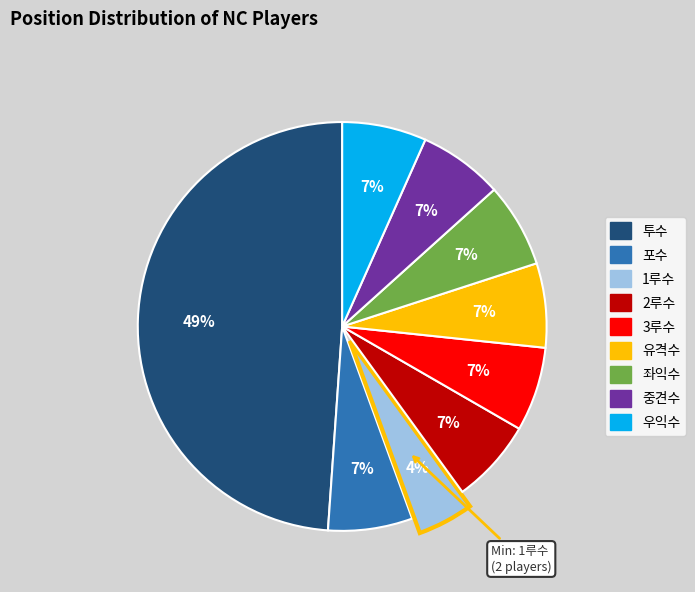

What percentage is the 2루수 slice, to the nearest percent?

7%